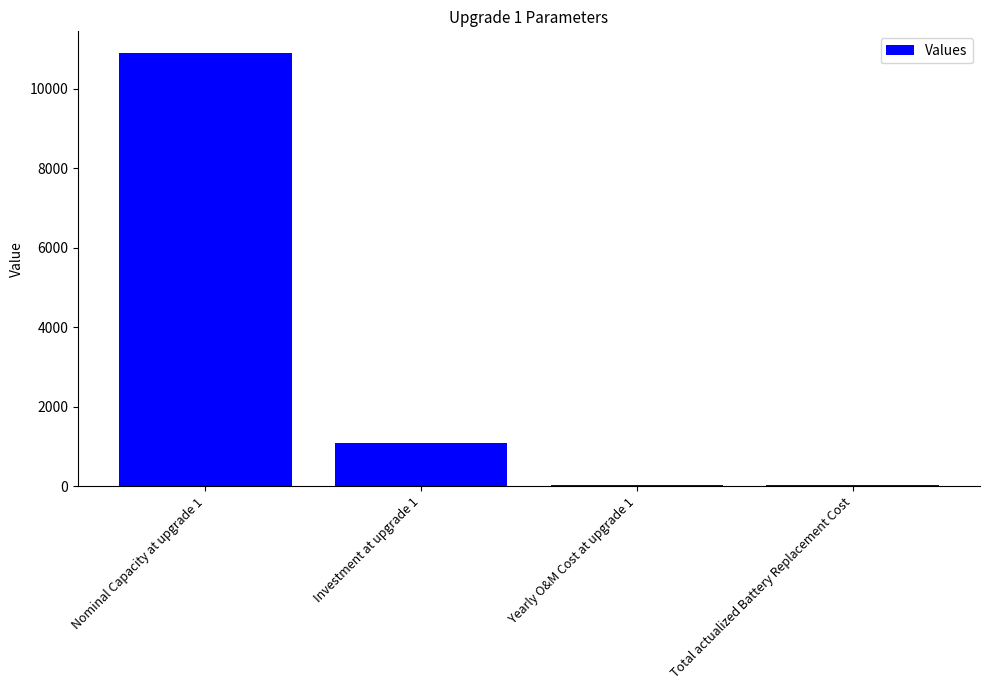

Approximately how many times larger is the value at Nominal Capacity at upgrade 1 compared to Investment at upgrade 1?

10.0